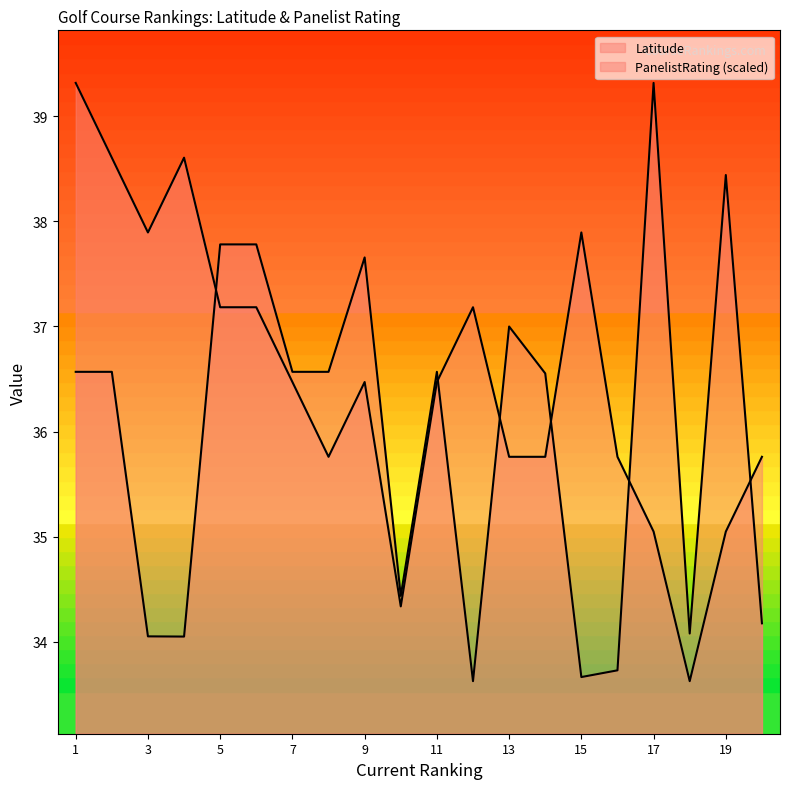

Between which two adjacent categories do Latitude and PanelistRating first intersect?

4 and 5